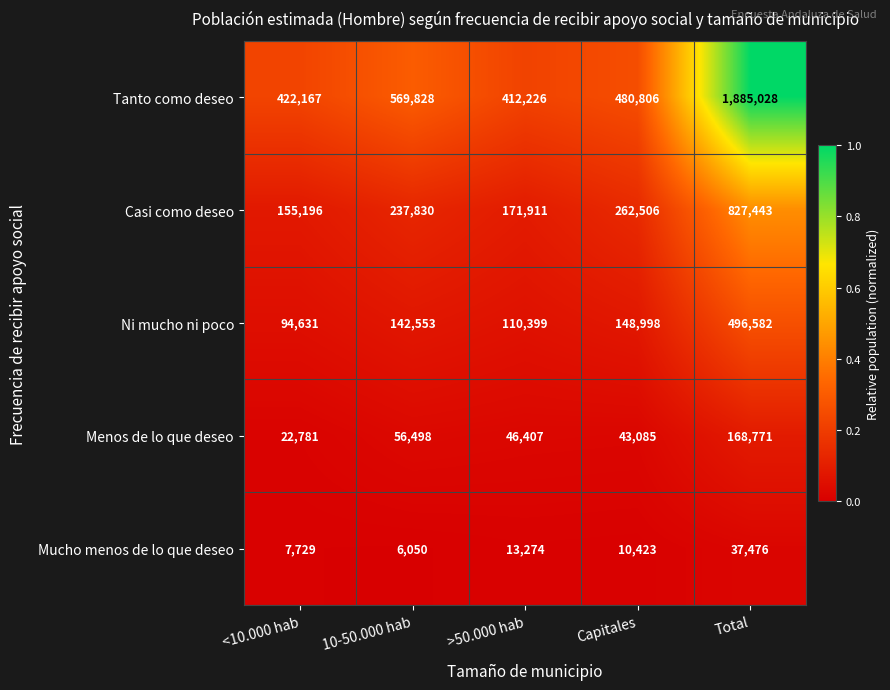

Is the value of Tanto como deseo at Capitales greater than the value of Ni mucho ni poco at Capitales?

Yes